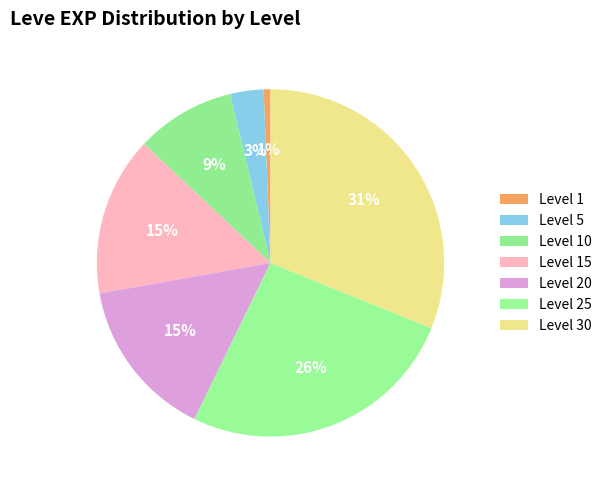

Which category has the smallest portion of the pie?

Level 1